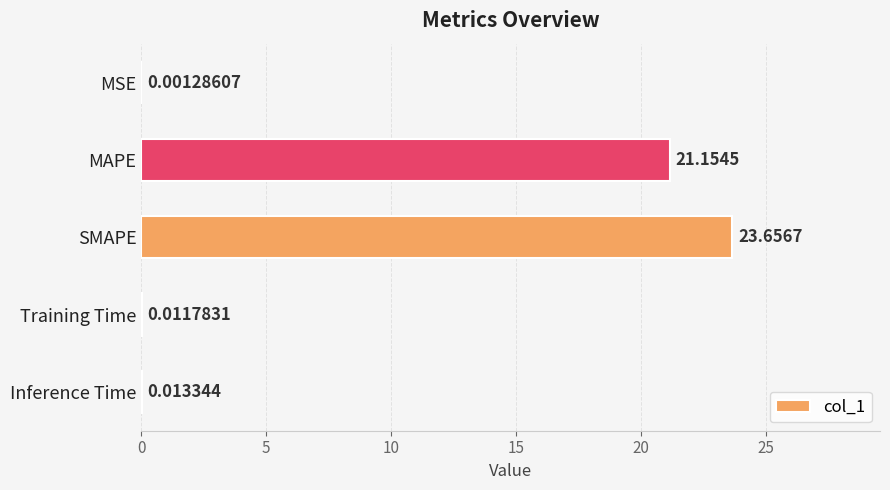

Between Inference Time and MAPE, which is larger?

MAPE